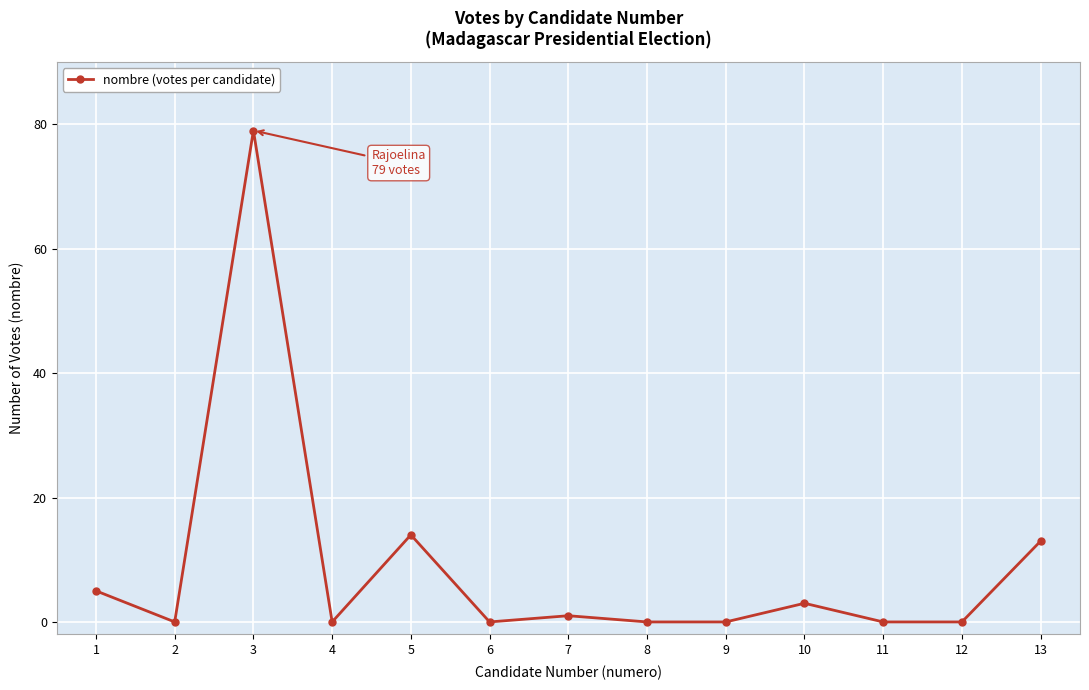

What is the sum of all values?

115